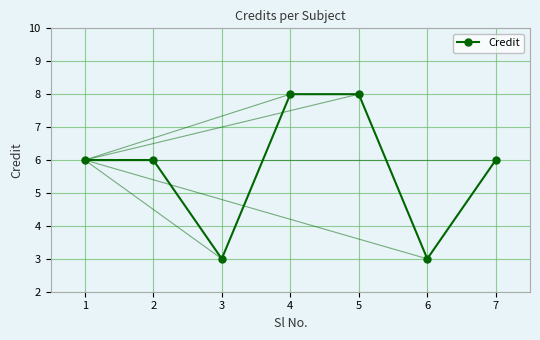

What is the greatest value displayed?

8